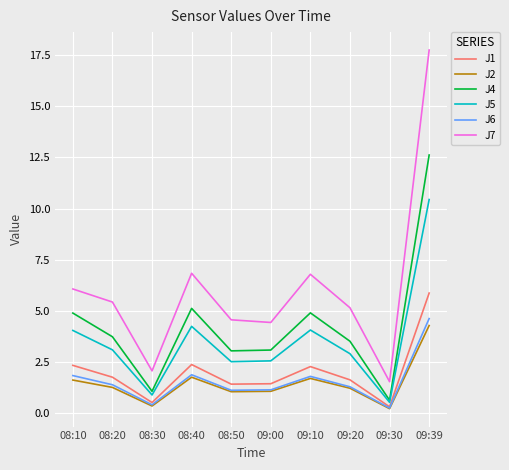

True or false: J5 and J1 intersect in this chart.

False